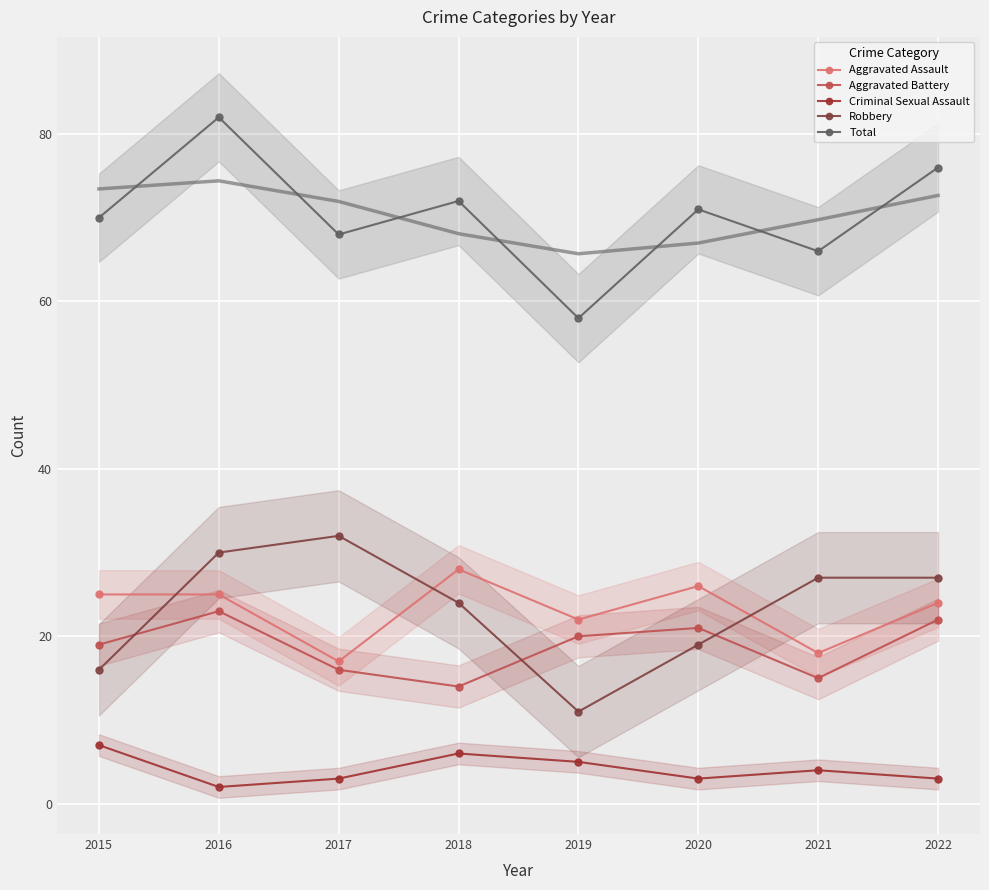

What is the average value of the Aggravated Assault series?

23